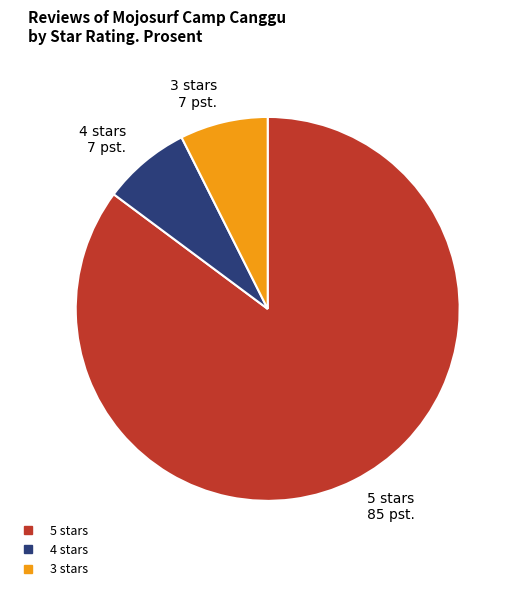

Combined, do 3 stars and 4 stars account for over 50%?

No